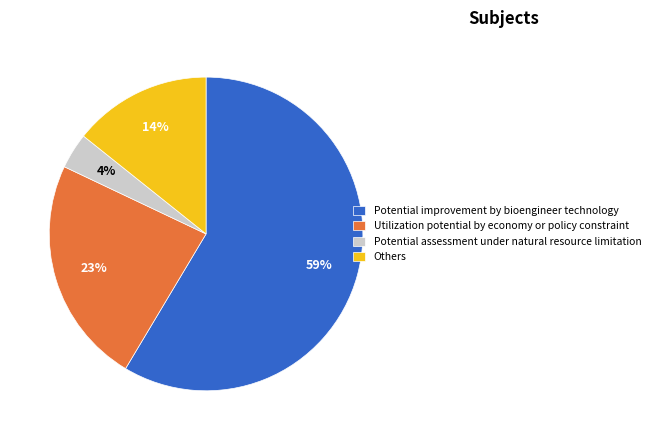

To the nearest percent, what is the difference between the largest and smallest slice percentages?

55%